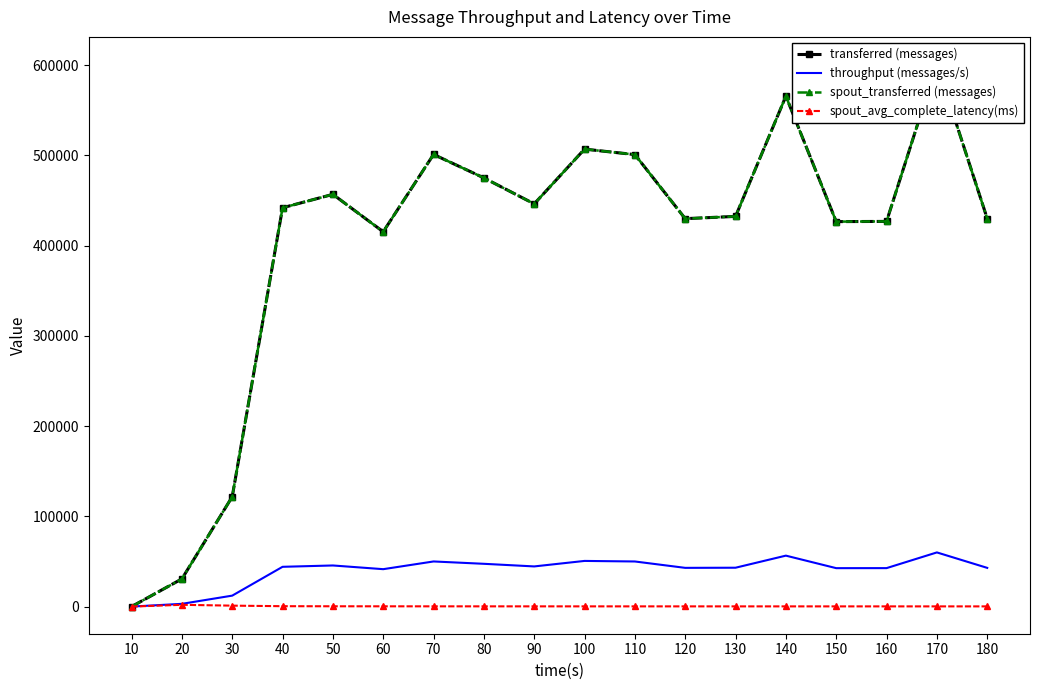

True or false: spout_transferred (messages) and spout_avg_complete_latency(ms) cross at least once.

False